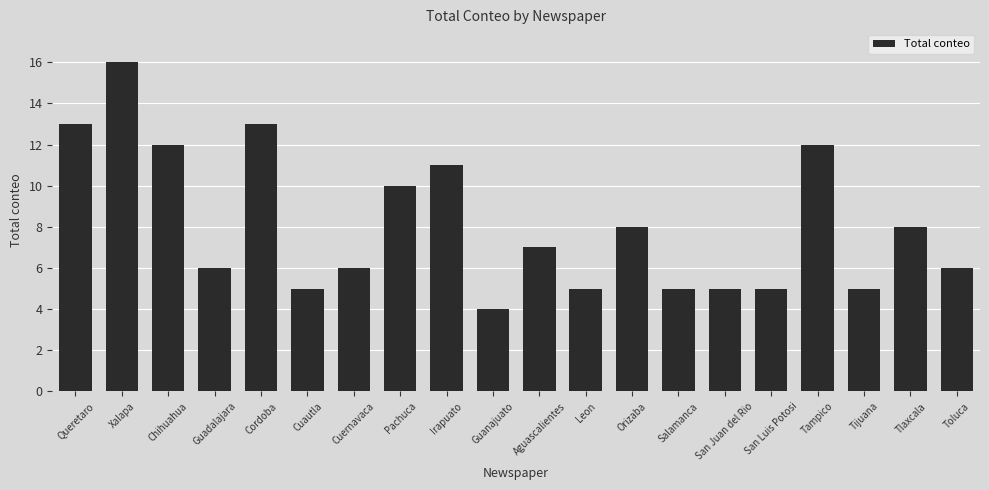

What is the difference between the values at Guanajuato and Cuautla?

1